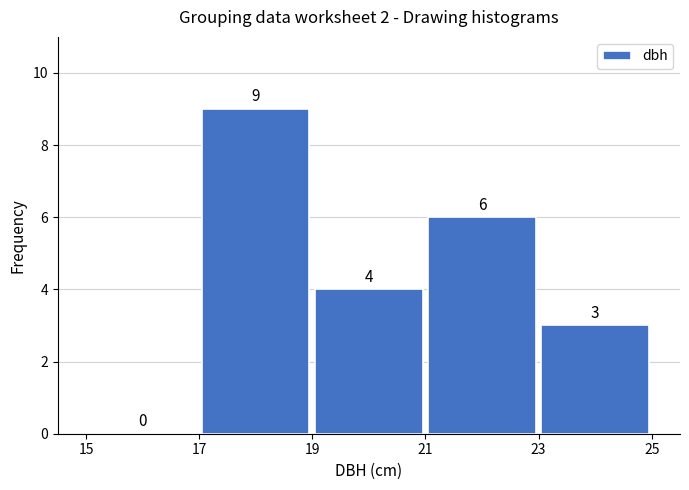

Which range on the x-axis has the tallest bar?

17 to 19